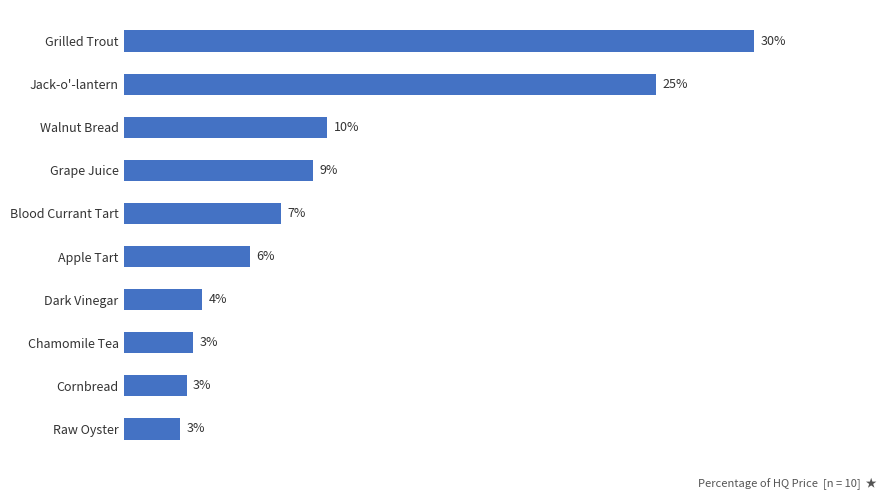

Which has a higher value, Walnut Bread or Chamomile Tea?

Walnut Bread